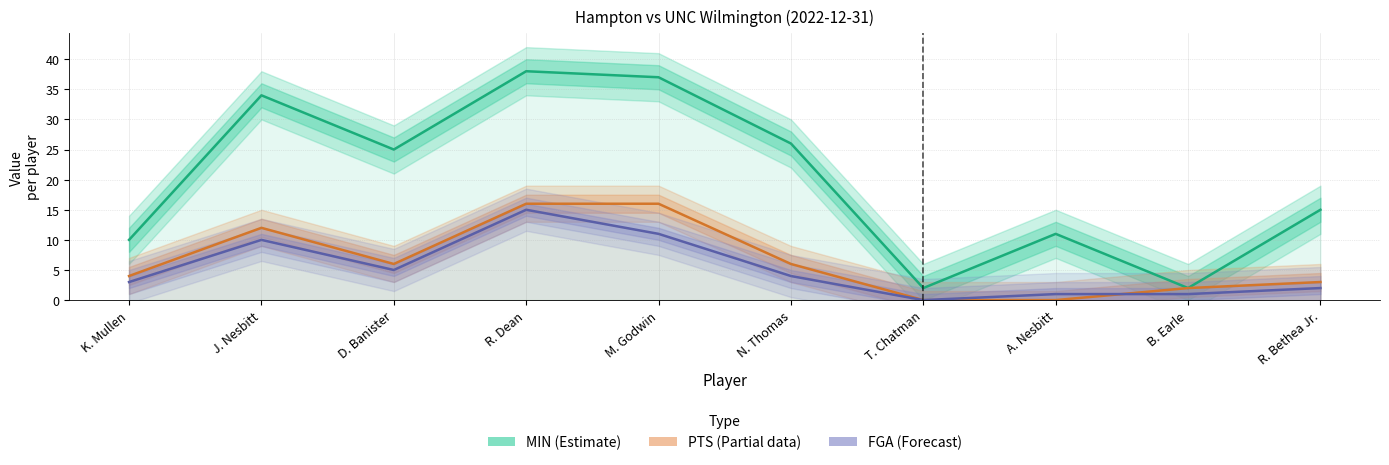

The value of FGA (Forecast) at J. Nesbitt is 14. True or false?

False